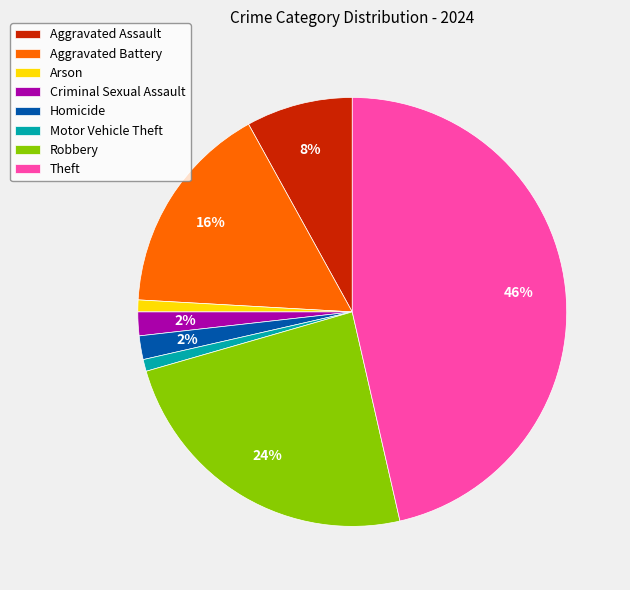

The Arson slice represents 1% of the pie. True or false?

True